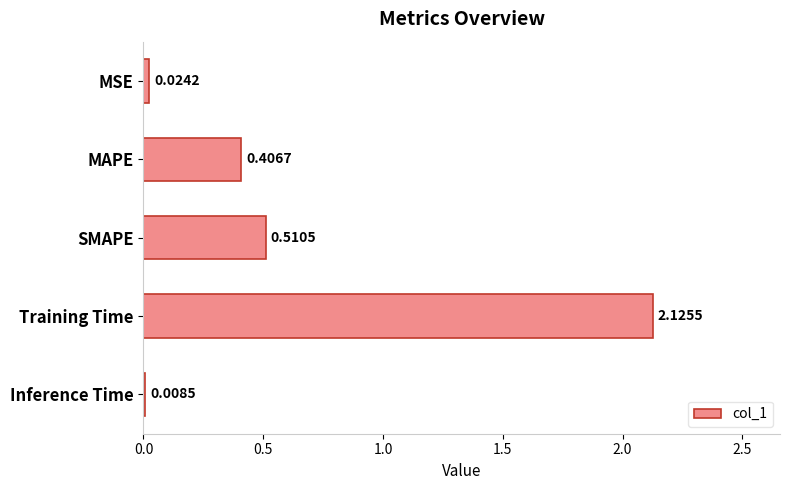

What is the label of the 1st bar from the bottom?

Inference Time